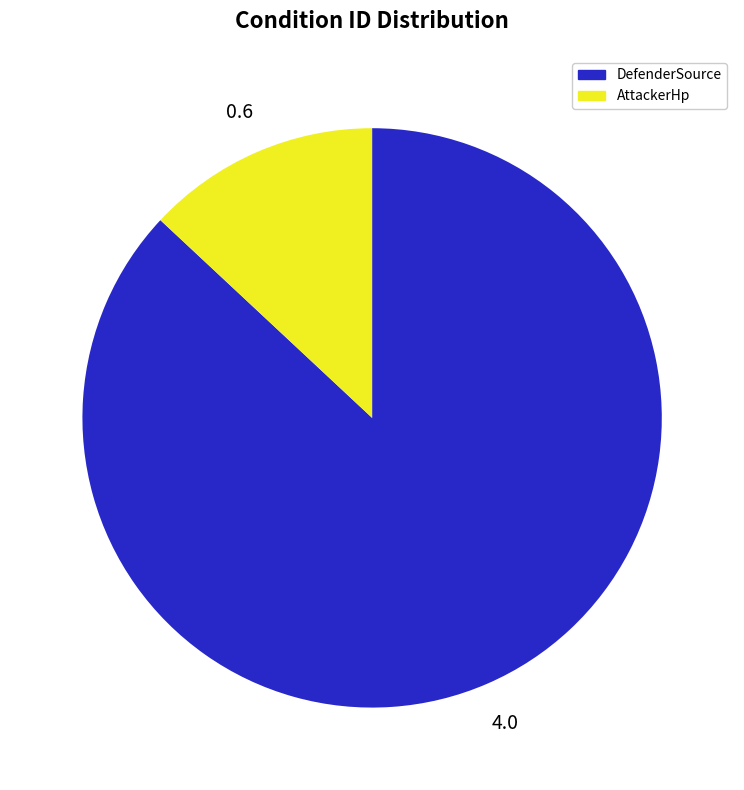

Is there any slice that represents more than half of the pie?

Yes